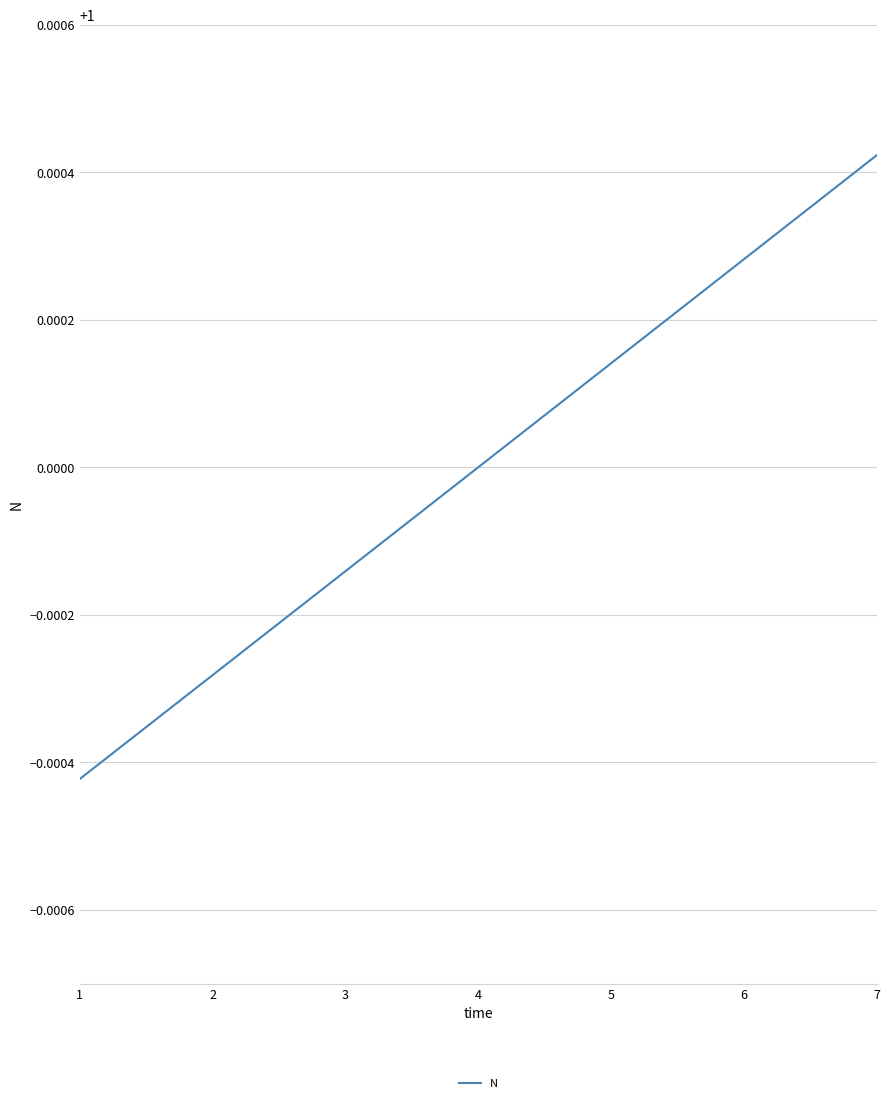

What is the sum of all values?

7.0